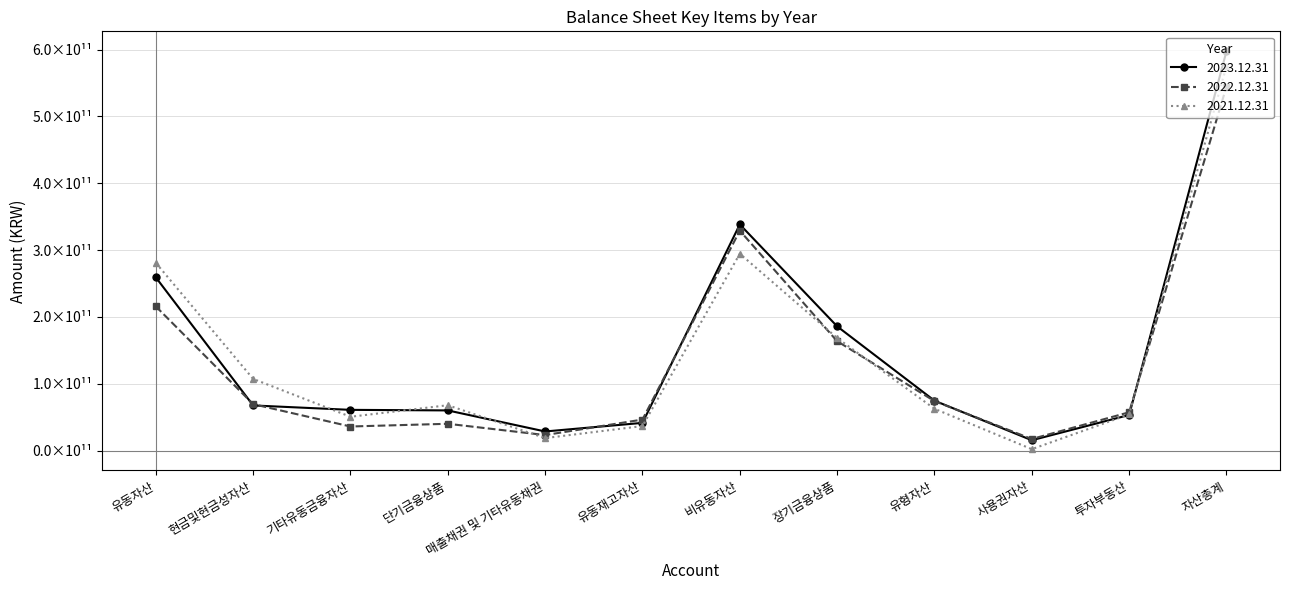

What position from the right is 매출채권 및 기타유동채권?

8